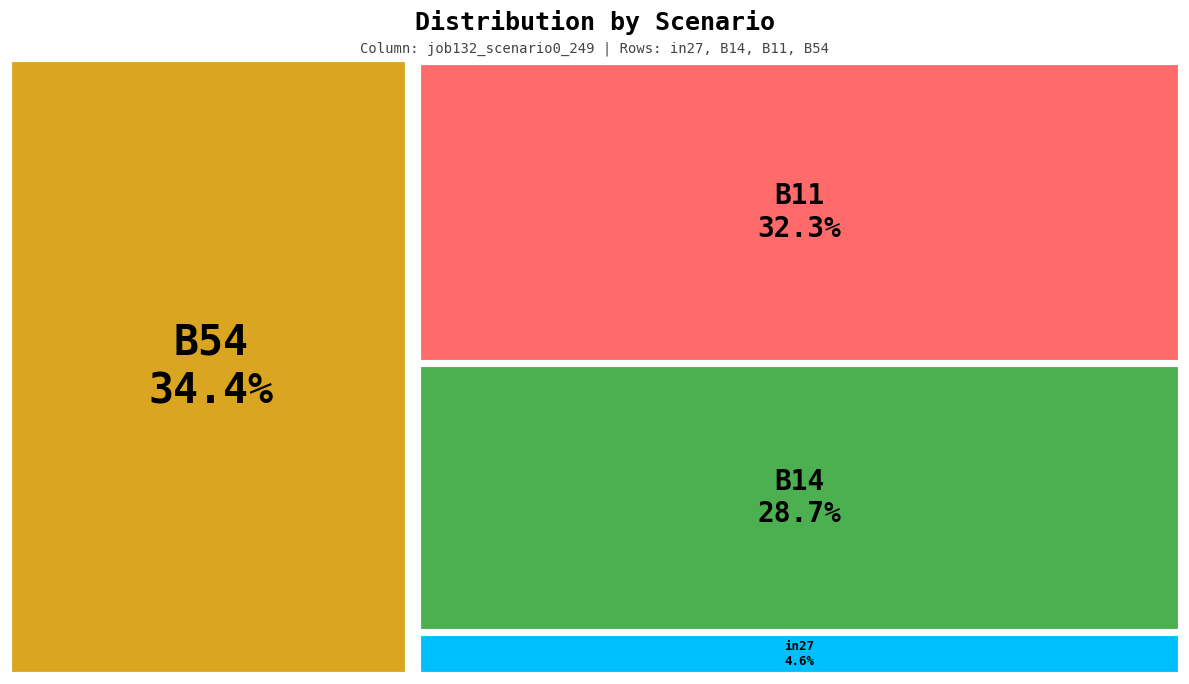

The B14 slice represents 29% of the pie. True or false?

True